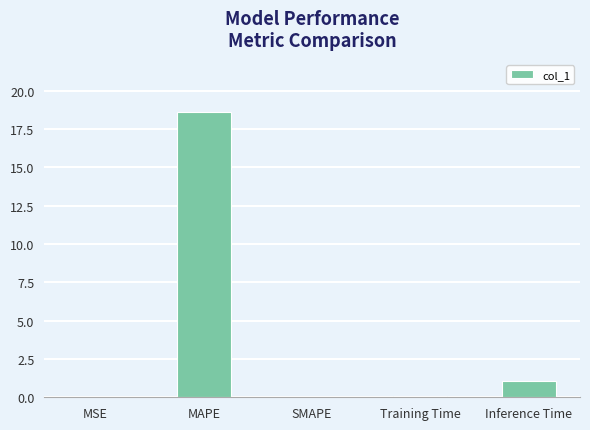

Count the number of data series in this chart.

1